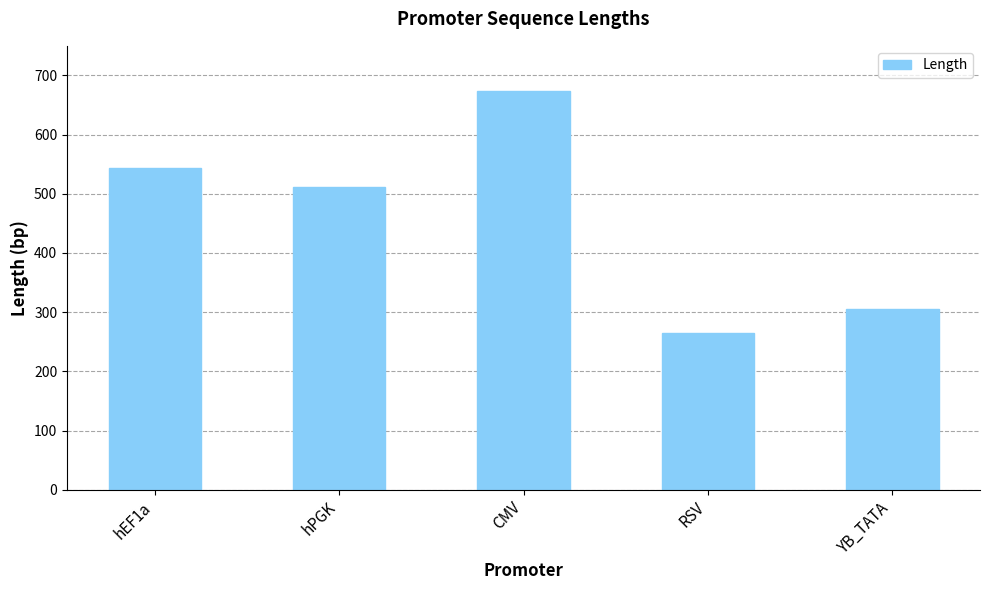

How many bars are there in total?

5